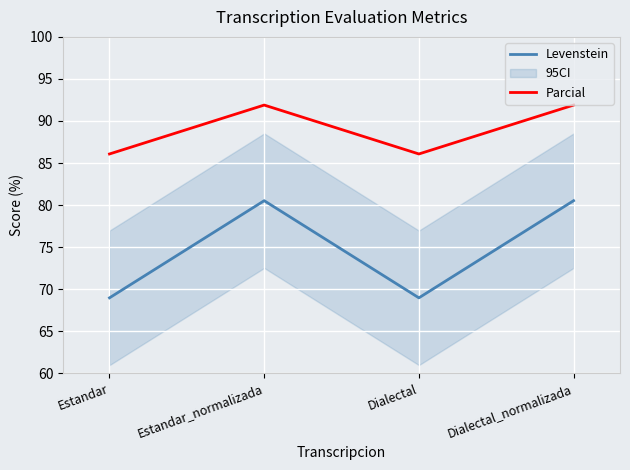

True or false: Levenstein has a value of 52.1 at Estandar_normalizada.

False